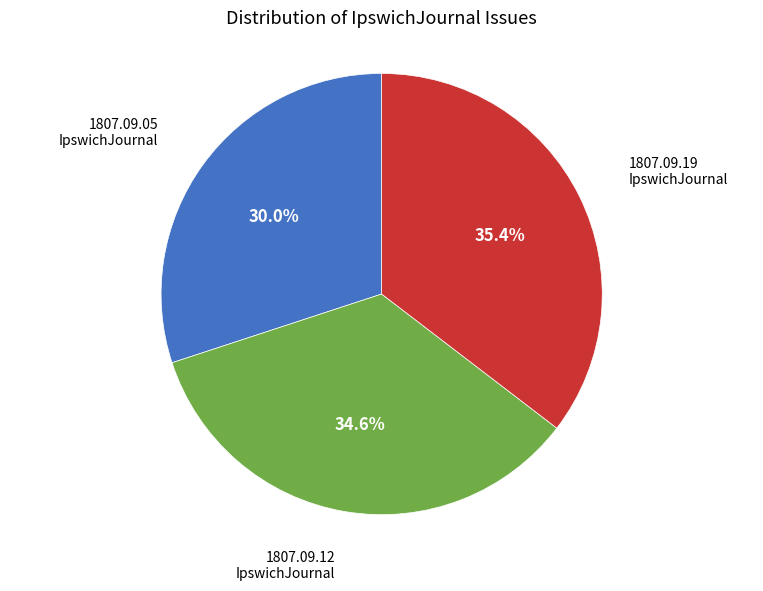

Does any single category account for the majority?

No